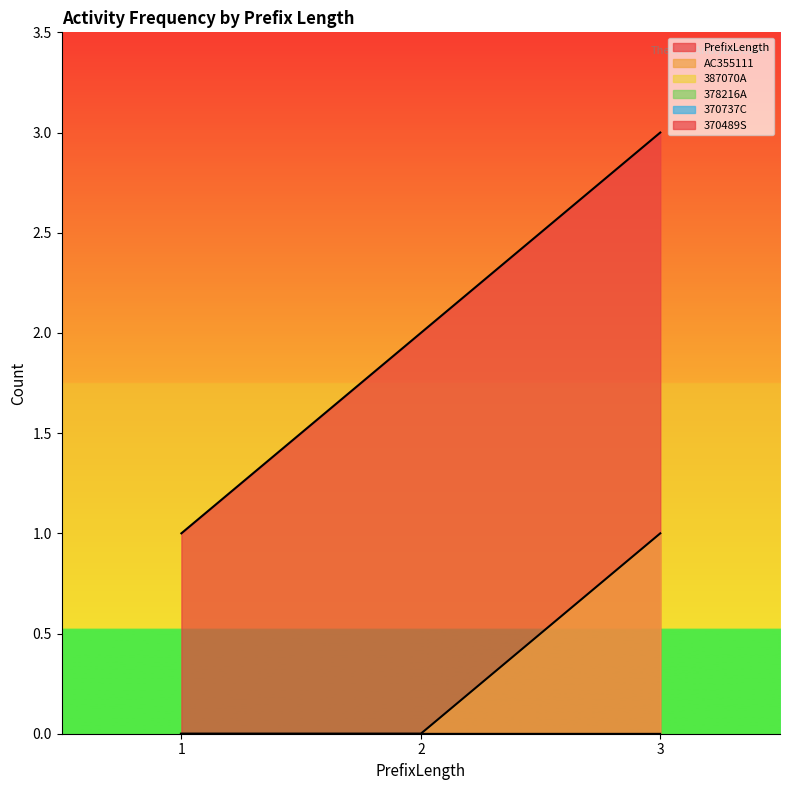

Which series has the widest spread of values?

PrefixLength